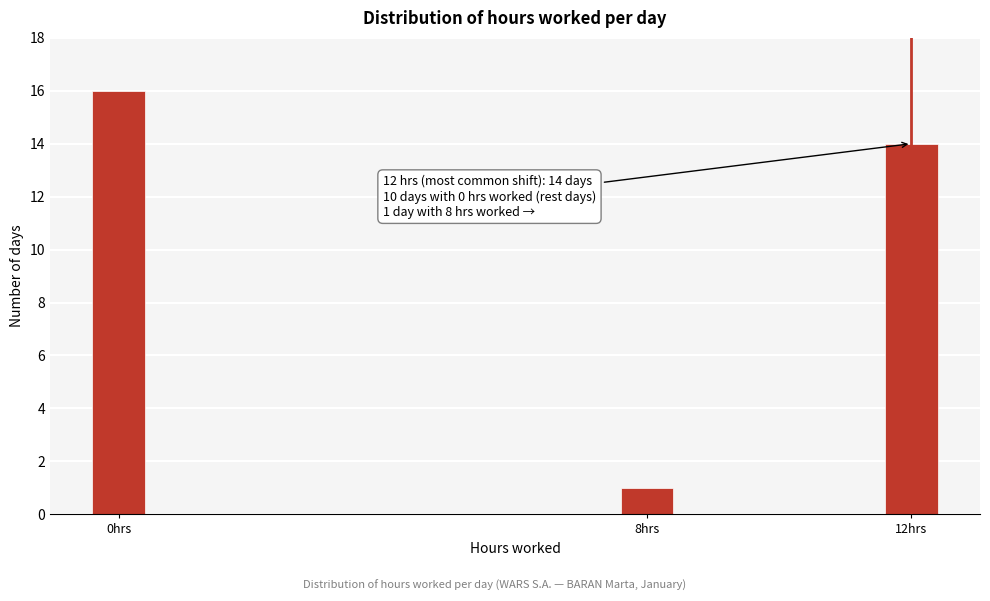

Reading right to left, transcribe all the data shown in this chart.

12hrs=14	8hrs=1	0hrs=16